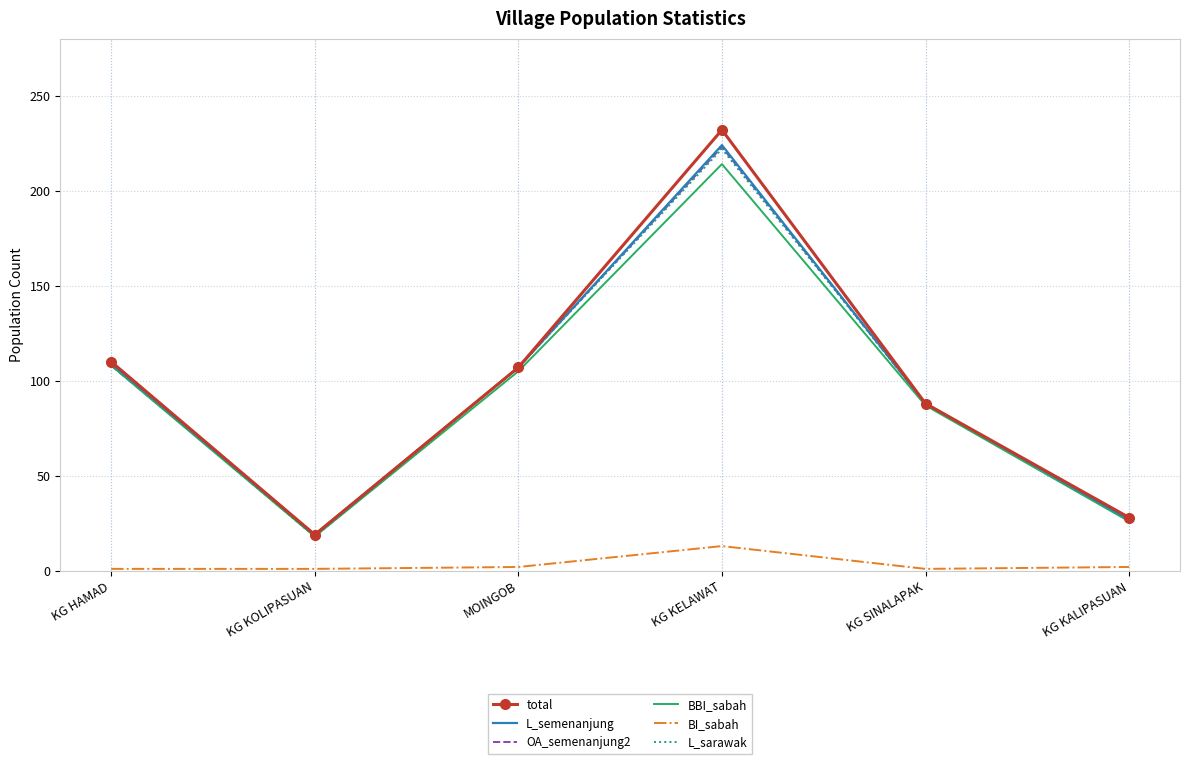

What are all the series names shown in the legend?

total, L_semenanjung, OA_semenanjung2, BBI_sabah, BI_sabah, L_sarawak